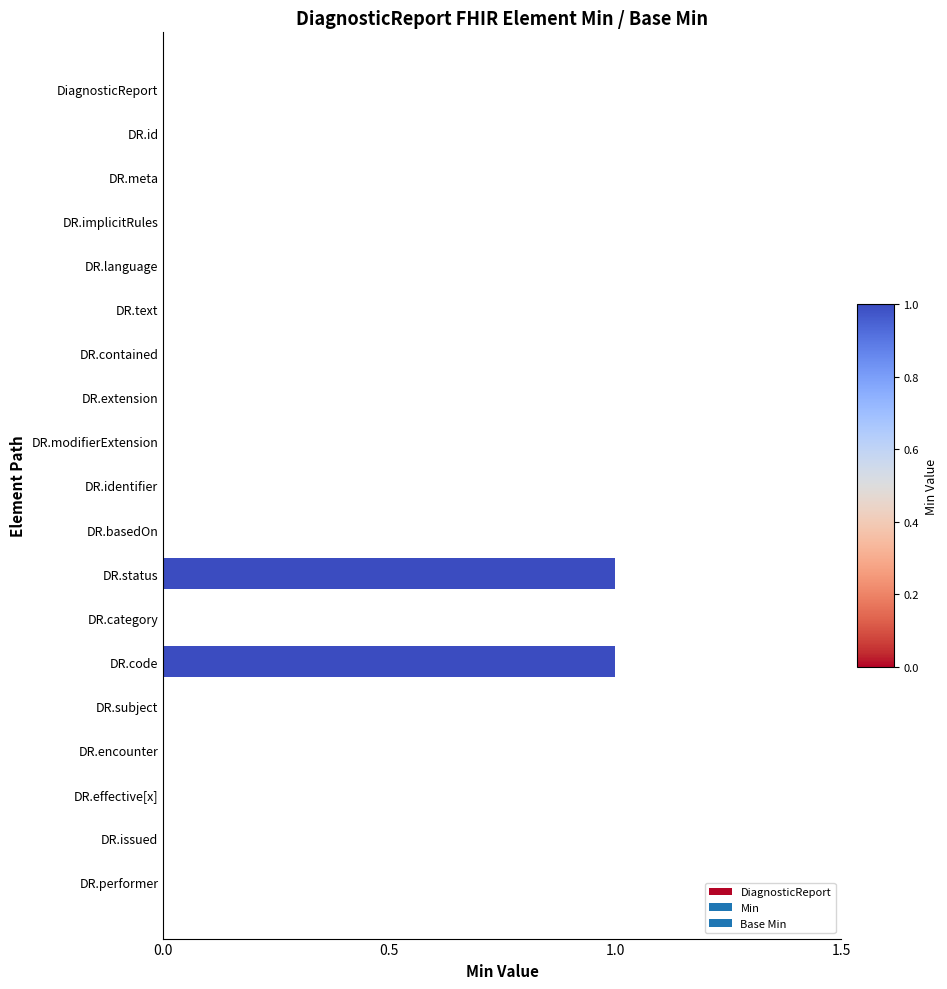

Reading bottom to top, what are all the values shown in this chart?

DR.performer=0	DR.issued=0	DR.effective[x]=0	DR.encounter=0	DR.subject=0	DR.code=1	DR.category=0	DR.status=1	DR.basedOn=0	DR.identifier=0	DR.modifierExtension=0	DR.extension=0	DR.contained=0	DR.text=0	DR.language=0	DR.implicitRules=0	DR.meta=0	DR.id=0	DiagnosticReport=0